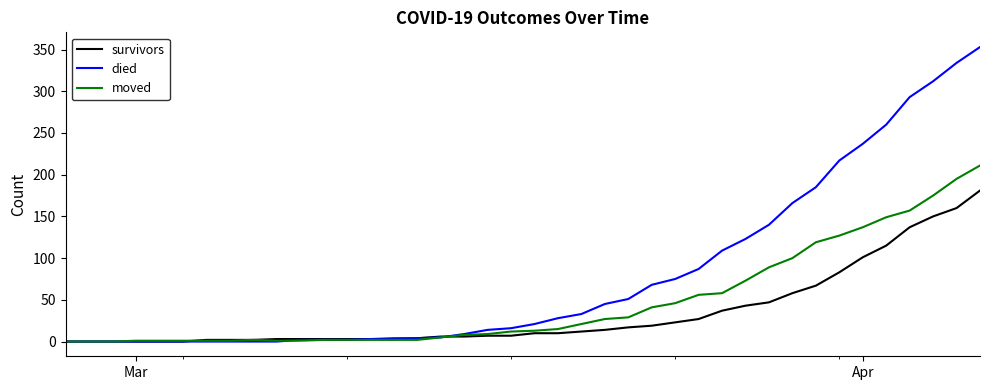

What is the difference between the maximum and minimum values in the moved series?

211